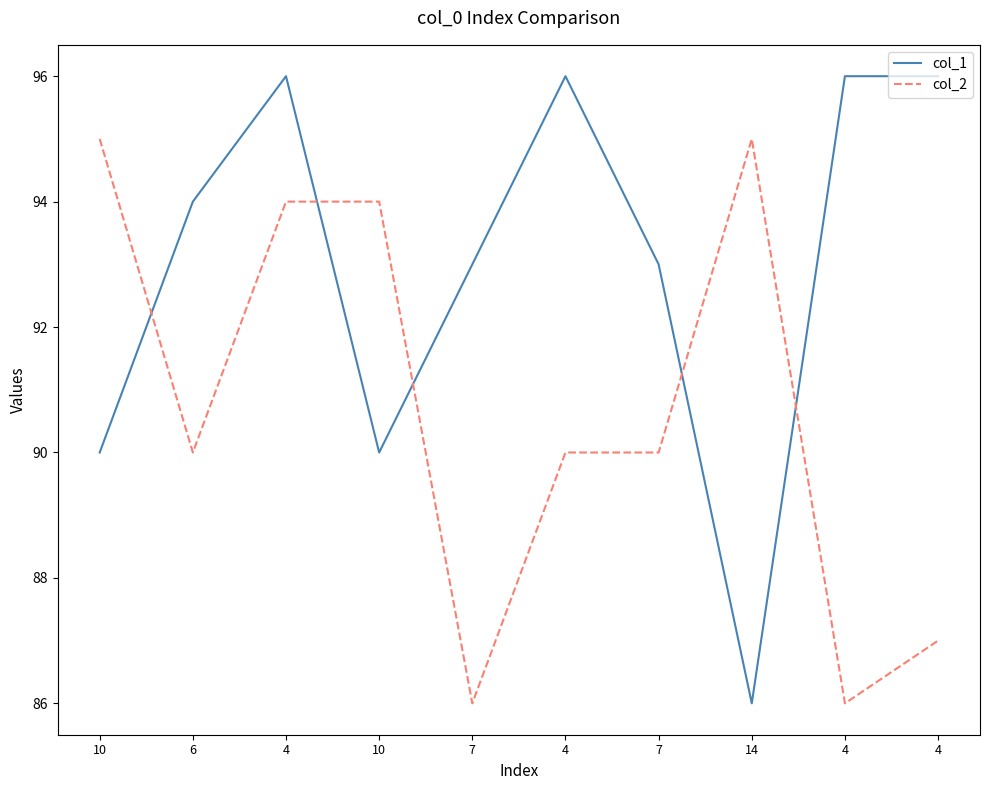

How many distinct data groups are displayed?

2